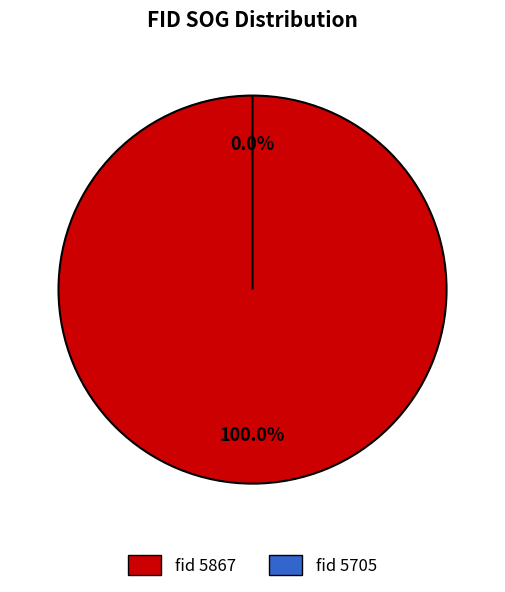

How many slices are in this pie chart?

2